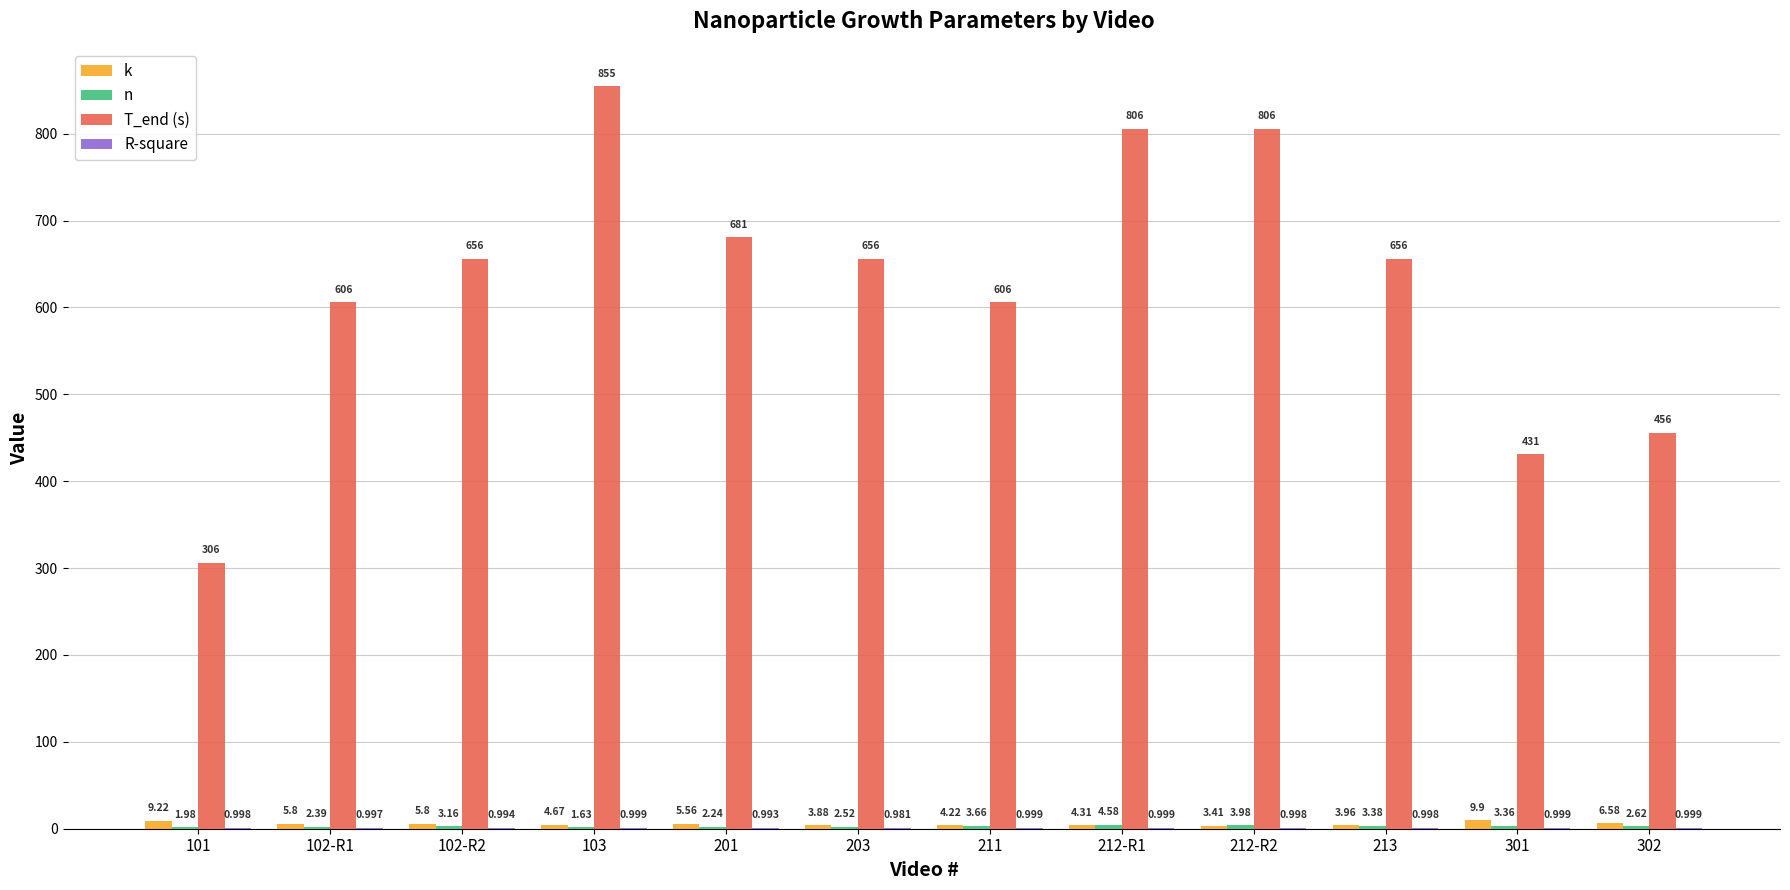

Are the bars grouped side by side (vs. stacked)?

Yes